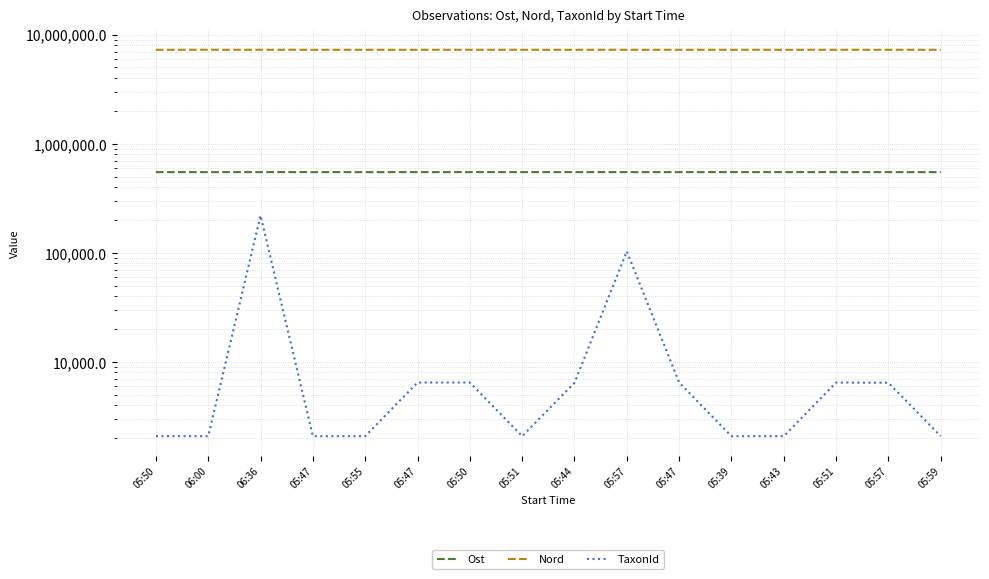

True or false: TaxonId has more than 2 points higher than both neighbors.

True